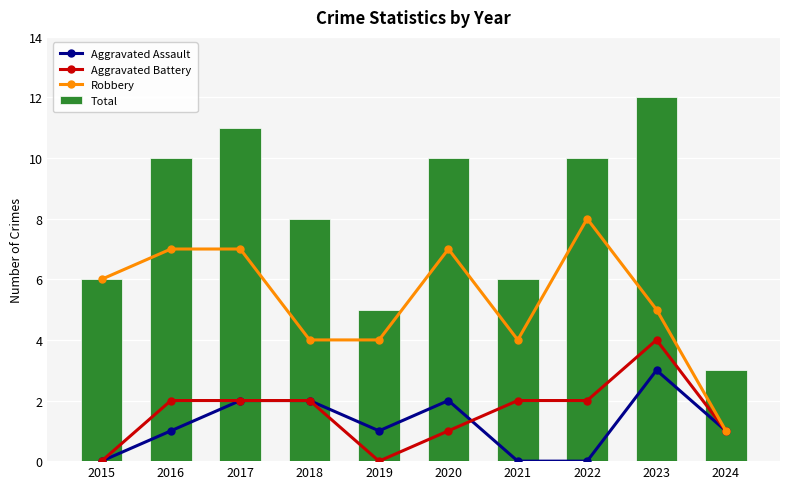

The Total series shows 15 at 2016. True or false?

False